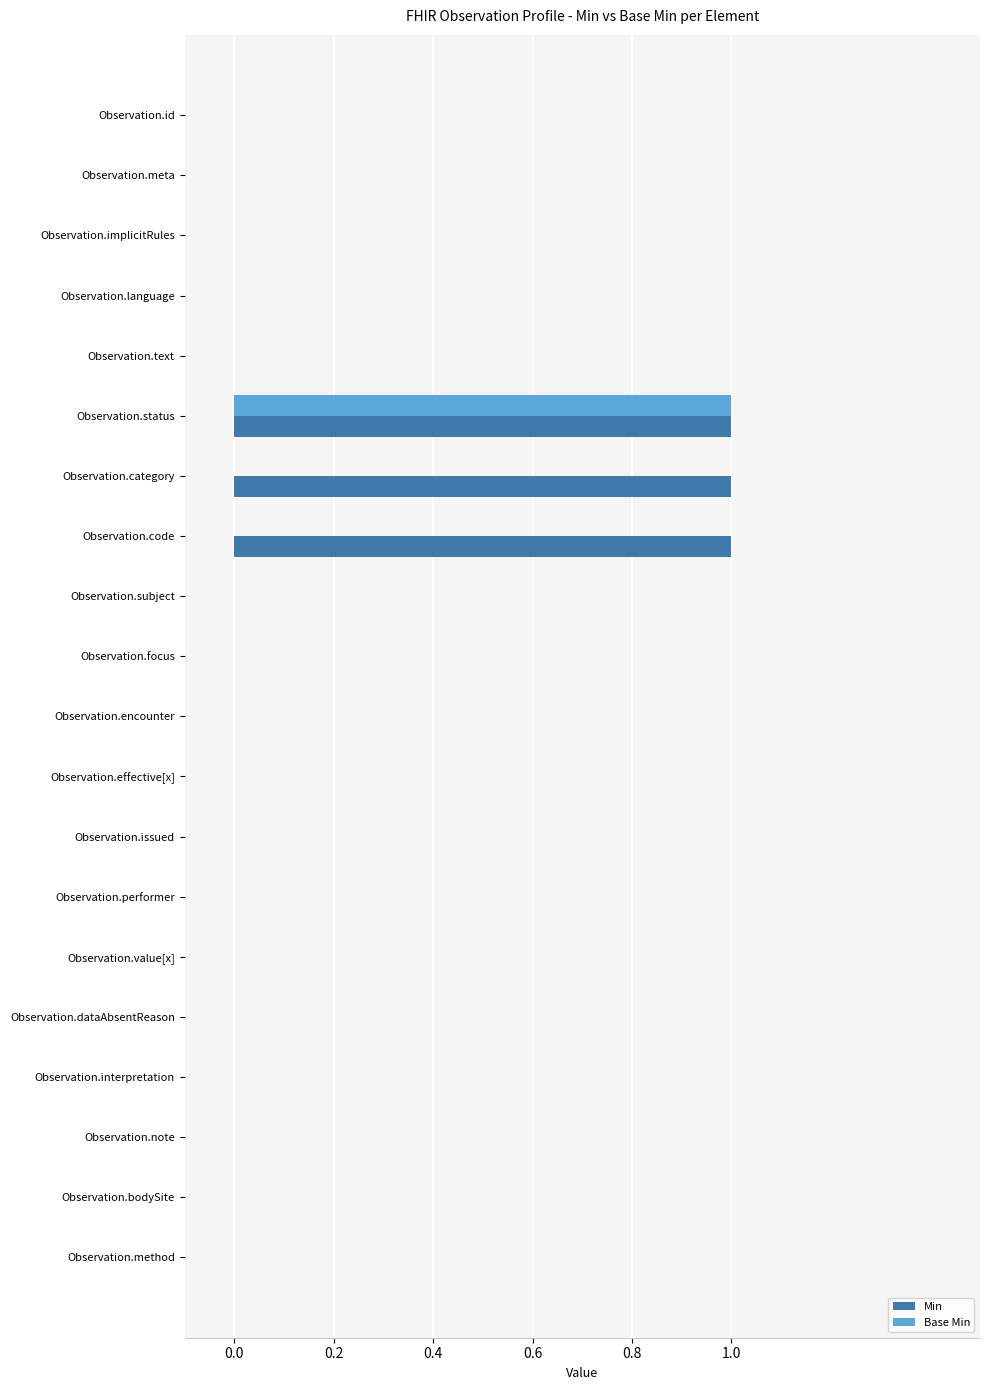

Which series has the largest total across all categories?

Min